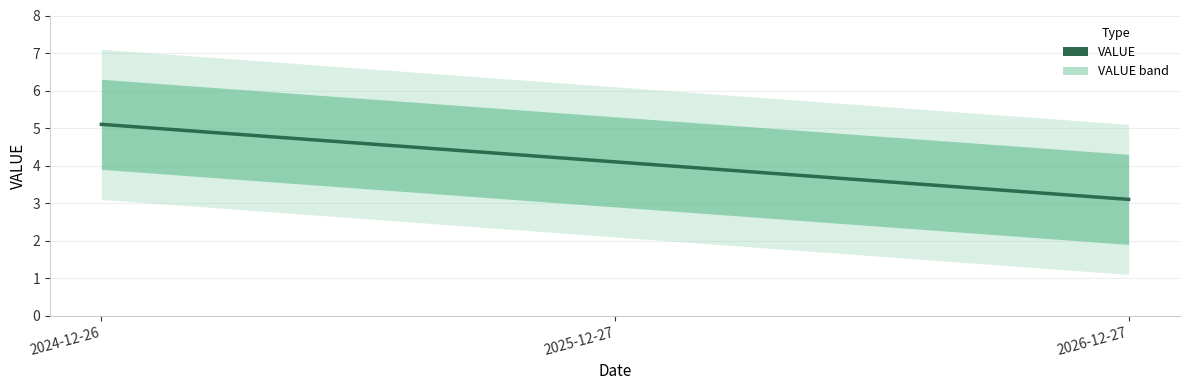

What is the ratio of the value at 2026-12-27 to the value at 2024-12-26?

0.6